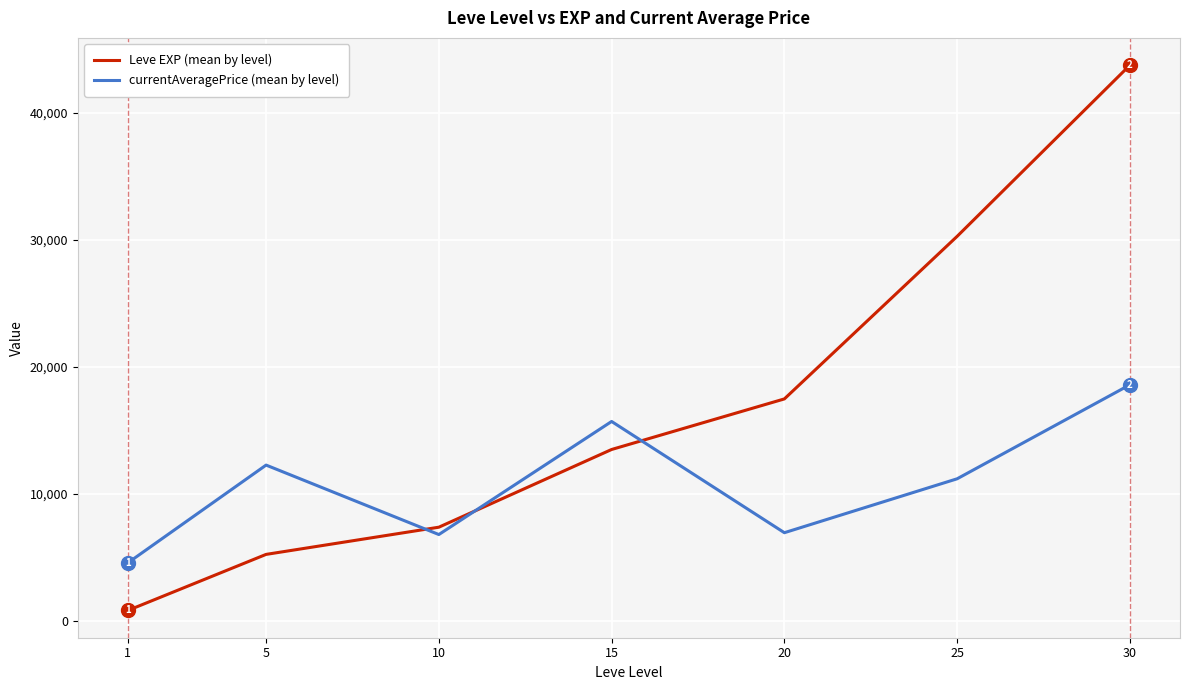

What is the total value across all series at 30?

62329.3